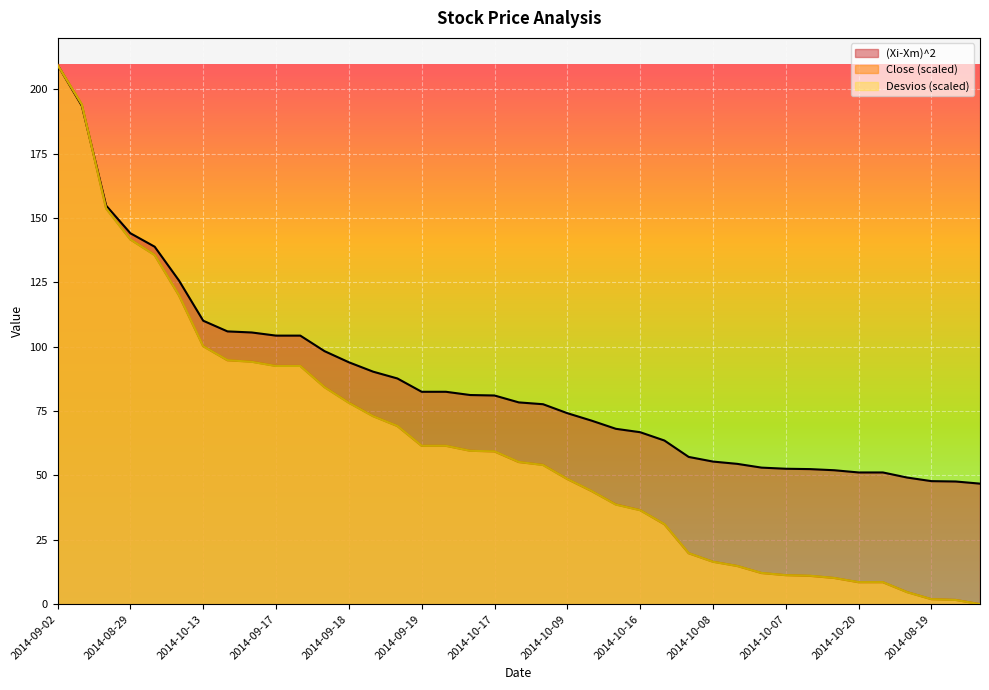

What is the label of the 30th point from the right?

2014-09-17